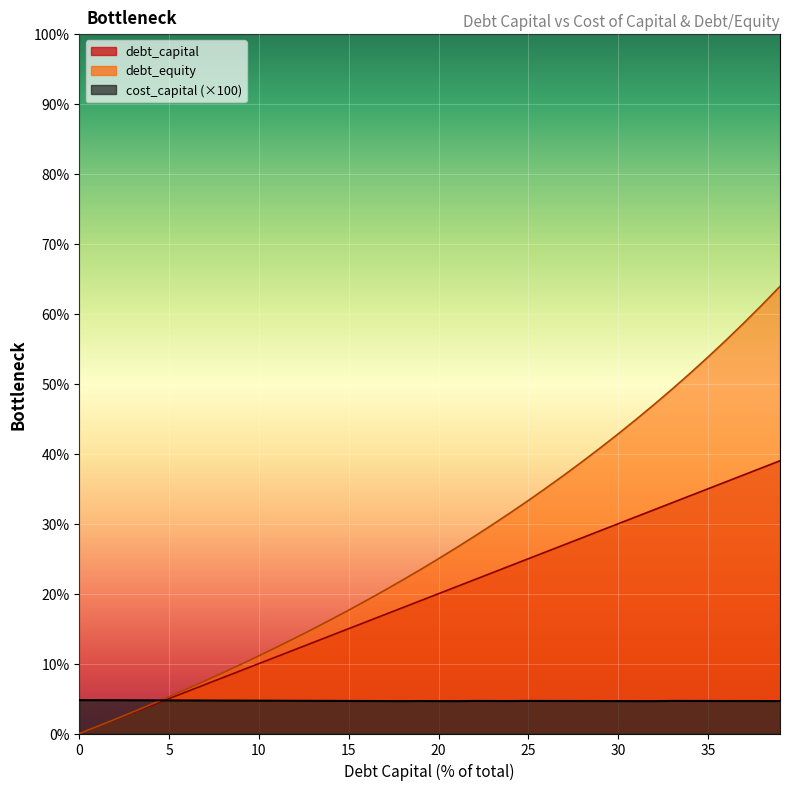

Reading right to left, what are all the values shown in this chart?

debt_capital: 0.39=39.0	0.38=38.0	0.37=37.0	0.36=36.0	0.35=35.0	0.34=34.0	0.33=33.0	0.32=32.0	0.31=31.0	0.3=30.0	0.29=29.0	0.28=28.0	0.27=27.0	0.26=26.0	0.25=25.0	0.24=24.0	0.23=23.0	0.22=22.0	0.21=21.0	0.2=20.0	0.19=19.0	0.18=18.0	0.17=17.0	0.16=16.0	0.15=15.0	0.14=14.0	0.13=13.0	0.12=12.0	0.11=11.0	0.1=10.0	0.09=9.0	0.08=8.0	0.07=7.0	0.06=6.0	0.05=5.0	0.04=4.0	0.03=3.0	0.02=2.0	0.01=1.0	0.0=0.0
cost_capital: 0.39=4.6	0.38=4.6	0.37=4.6	0.36=4.6	0.35=4.7	0.34=4.7	0.33=4.7	0.32=4.6	0.31=4.6	0.3=4.6	0.29=4.6	0.28=4.6	0.27=4.7	0.26=4.7	0.25=4.7	0.24=4.6	0.23=4.7	0.22=4.7	0.21=4.6	0.2=4.6	0.19=4.6	0.18=4.6	0.17=4.6	0.16=4.6	0.15=4.7	0.14=4.7	0.13=4.7	0.12=4.7	0.11=4.7	0.1=4.7	0.09=4.7	0.08=4.7	0.07=4.7	0.06=4.7	0.05=4.7	0.04=4.7	0.03=4.8	0.02=4.8	0.01=4.8	0.0=4.8
debt_equity: 0.39=63.9	0.38=61.3	0.37=58.7	0.36=56.2	0.35=53.8	0.34=51.5	0.33=49.3	0.32=47.1	0.31=44.9	0.3=42.9	0.29=40.8	0.28=38.9	0.27=37.0	0.26=35.1	0.25=33.3	0.24=31.6	0.23=29.9	0.22=28.2	0.21=26.6	0.2=25.0	0.19=23.5	0.18=22.0	0.17=20.5	0.16=19.0	0.15=17.6	0.14=16.3	0.13=14.9	0.12=13.6	0.11=12.4	0.1=11.1	0.09=9.9	0.08=8.7	0.07=7.5	0.06=6.4	0.05=5.3	0.04=4.2	0.03=3.1	0.02=2.0	0.01=1.0	0.0=0.0